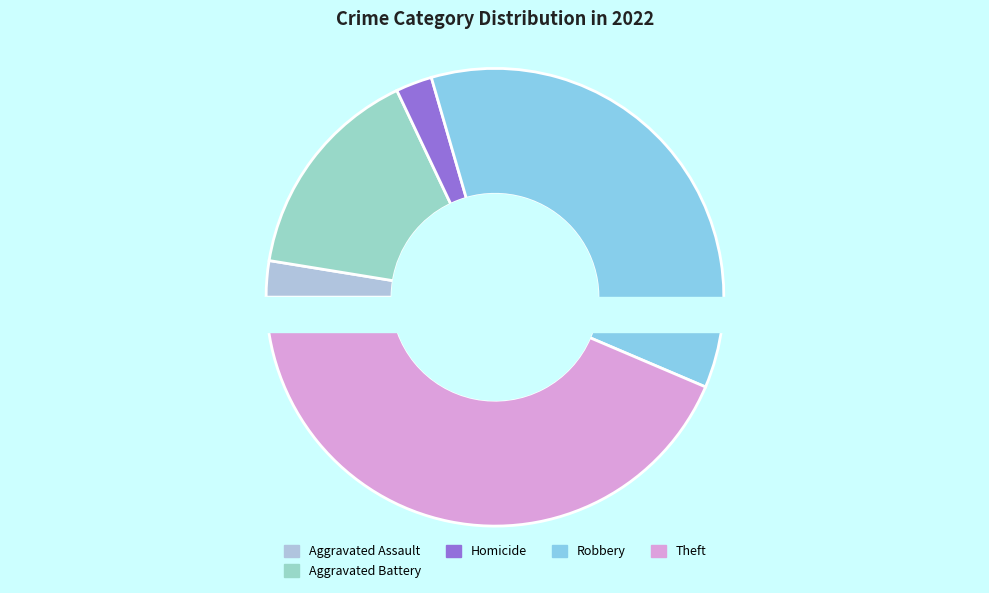

What is the total percentage of Aggravated Assault and Theft?

46.2%